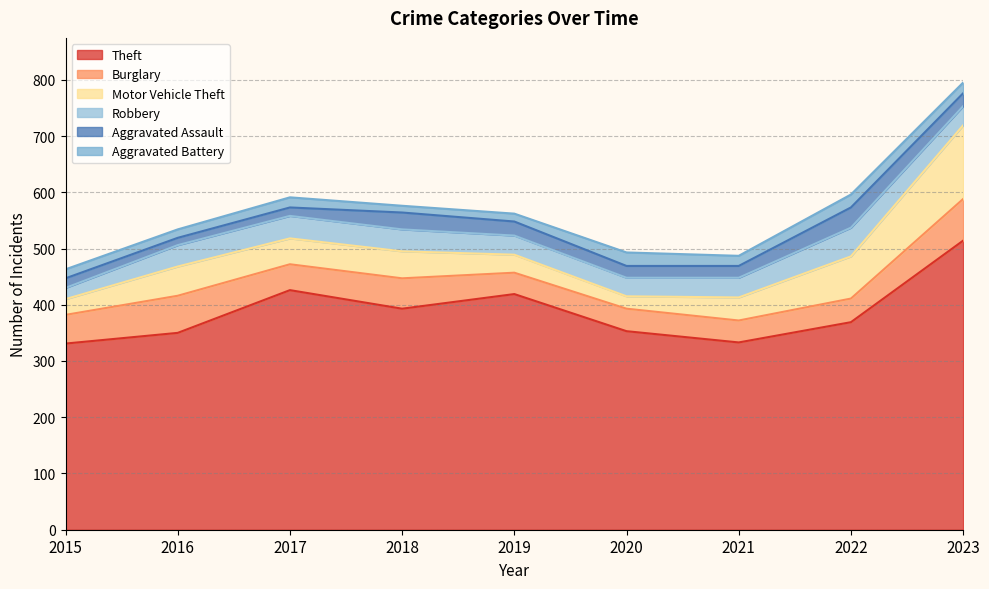

At 2022, list the series in order from smallest to largest.

Aggravated Battery, Aggravated Assault, Burglary, Robbery, Motor Vehicle Theft, Theft